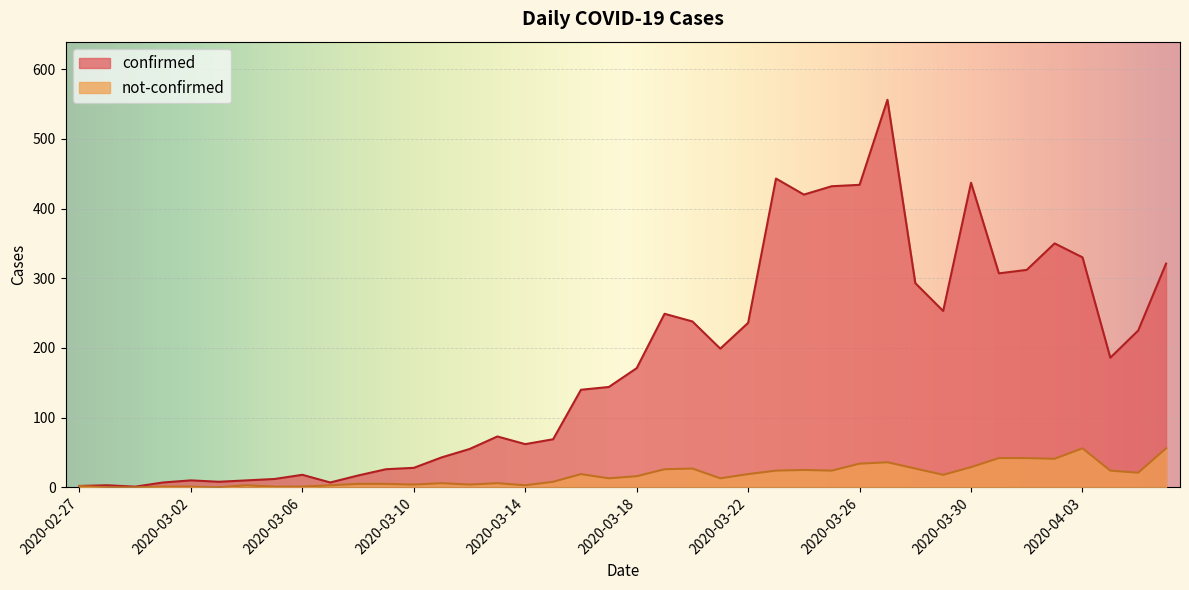

True or false: not-confirmed has a value of 8 at 2020-03-15.

True